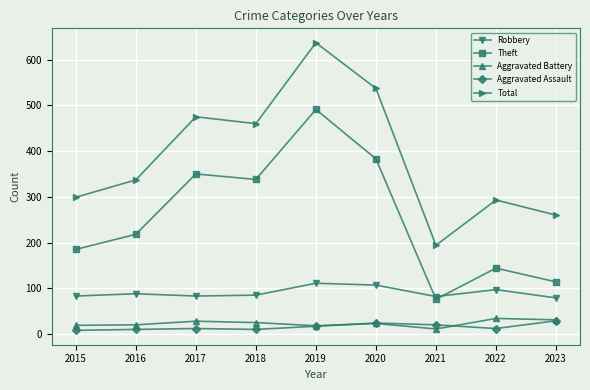

What is the difference between the highest and lowest values at 2020?

514